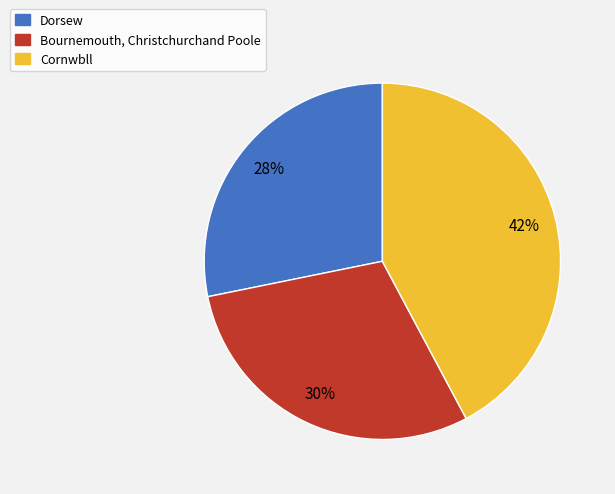

Does Dorsew account for over 50% of the chart?

No